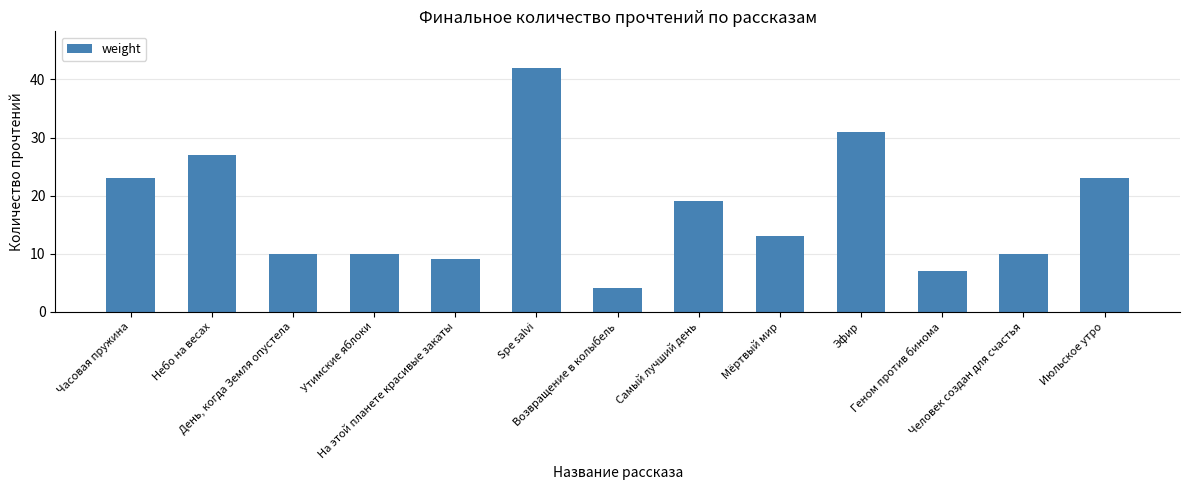

What is the label of the 1st bar from the left?

Часовая пружина